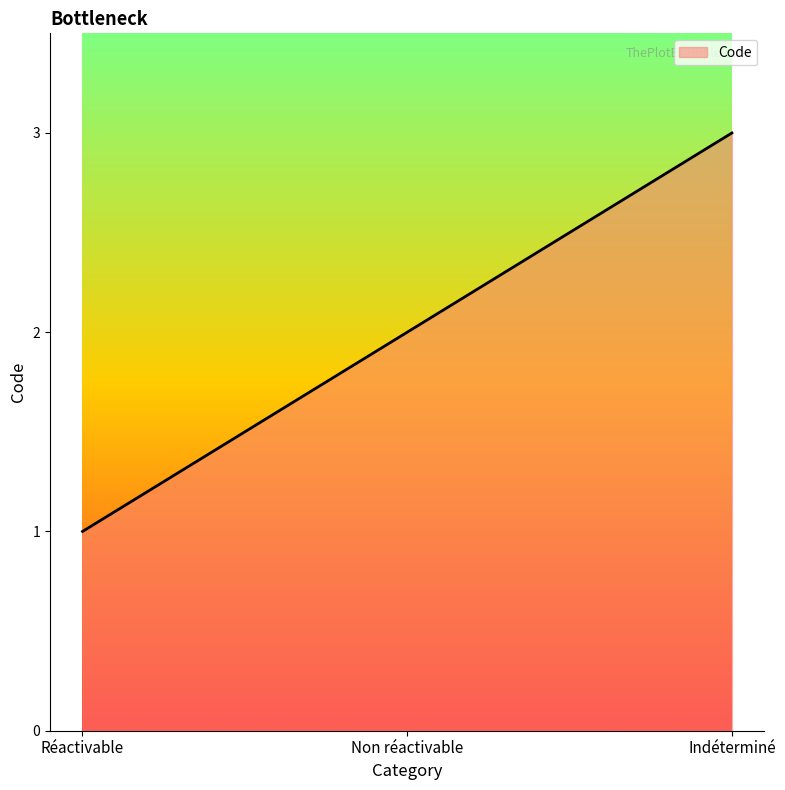

Reading left to right, list all the values displayed in this chart.

1	2	3